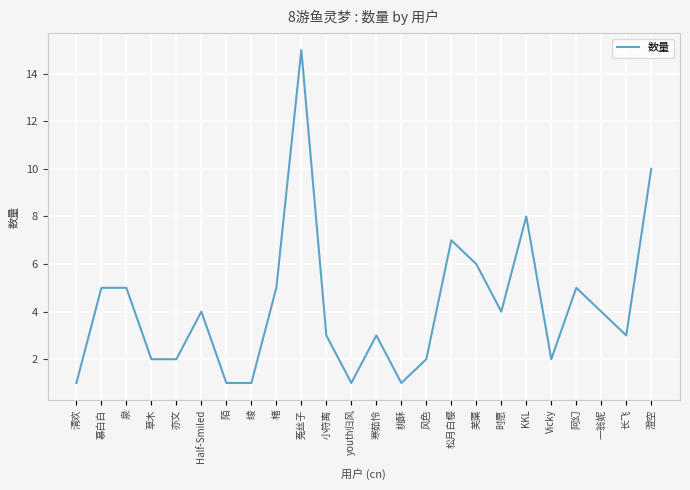

Is it true that the value at Vicky is 2?

True